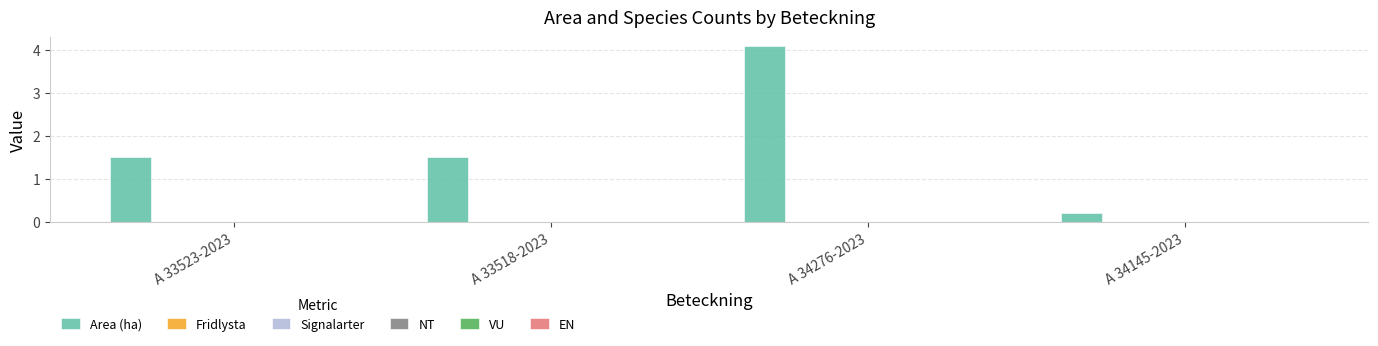

What is the average value?

1.8